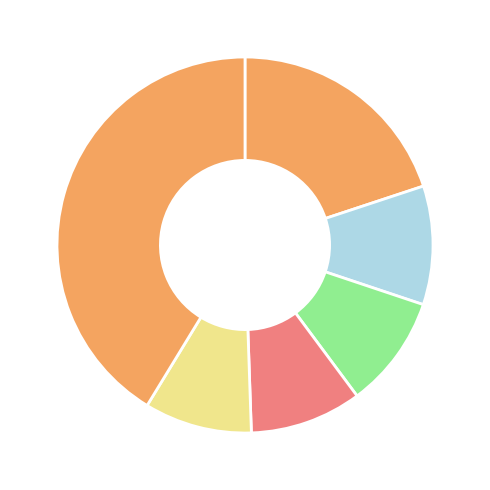

Is there a majority slice in this chart?

No